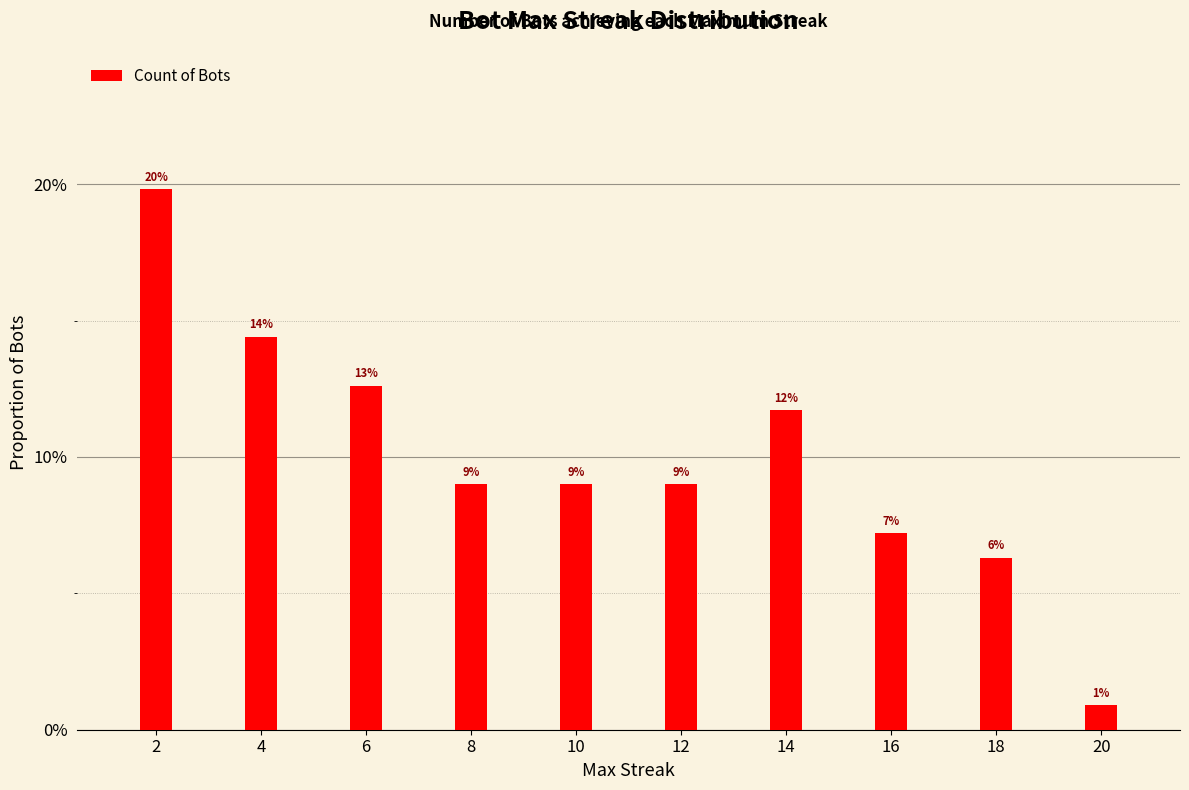

What is the sum of the values at 18 and 4?

0.2